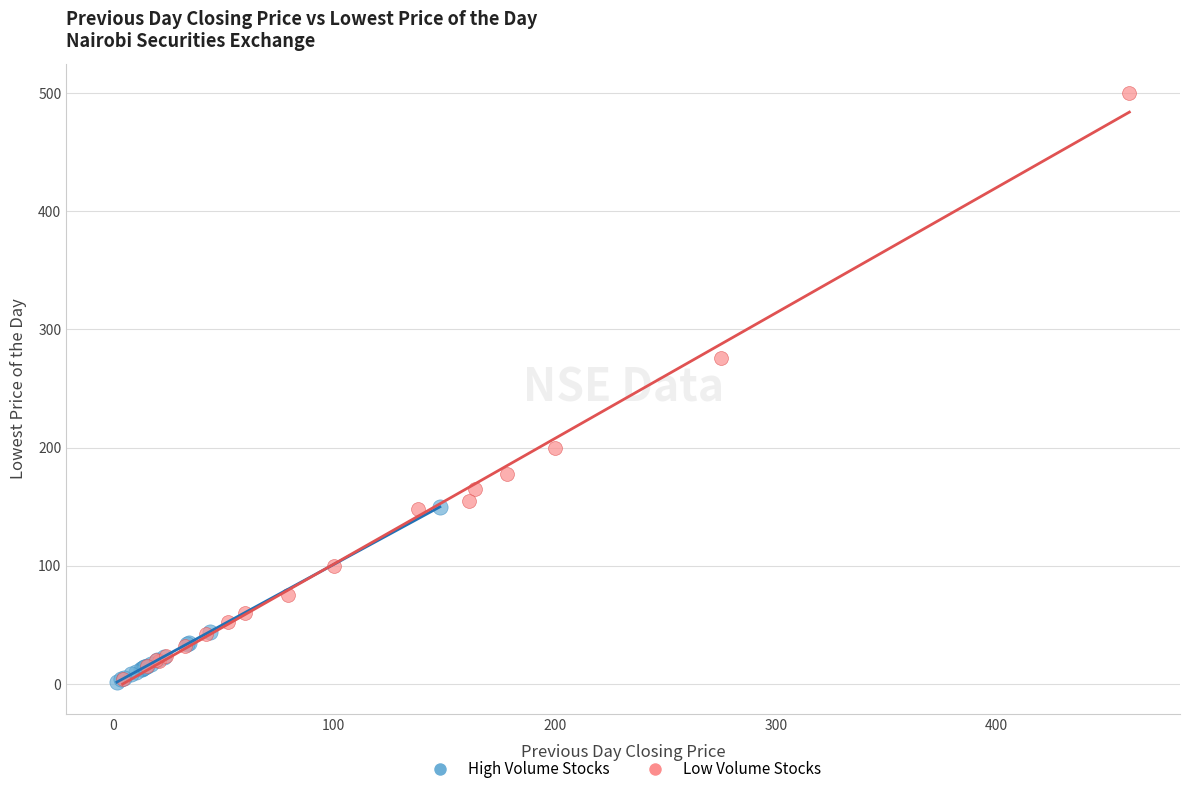

Which series has the widest spread of Y values?

Low Volume Stocks